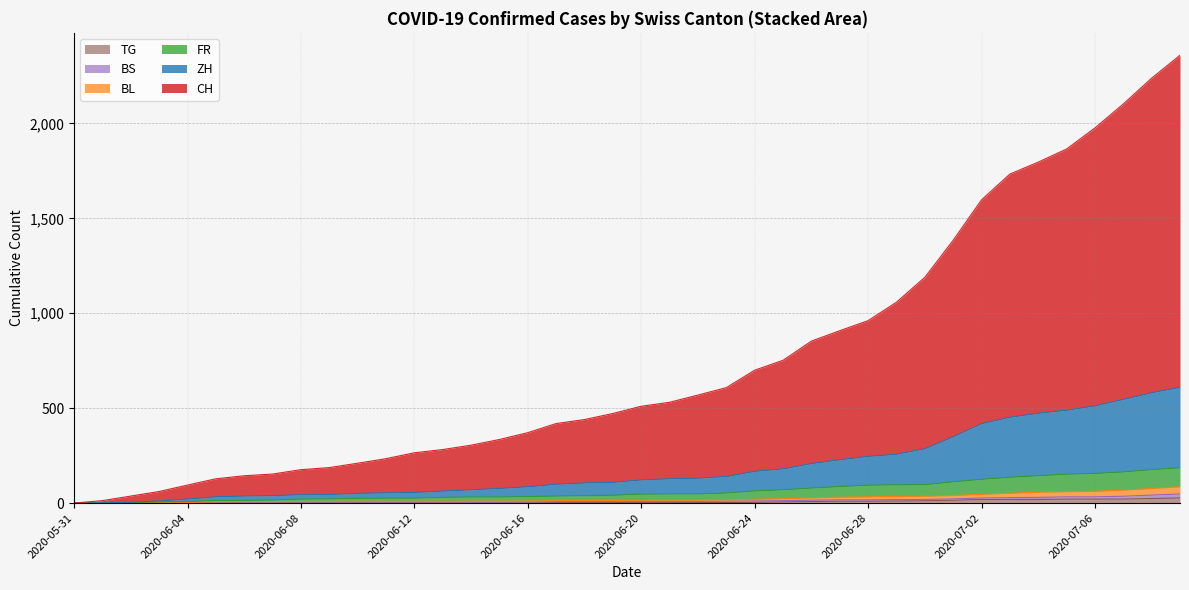

True or false: TG has more than 0 points higher than both neighbors.

False